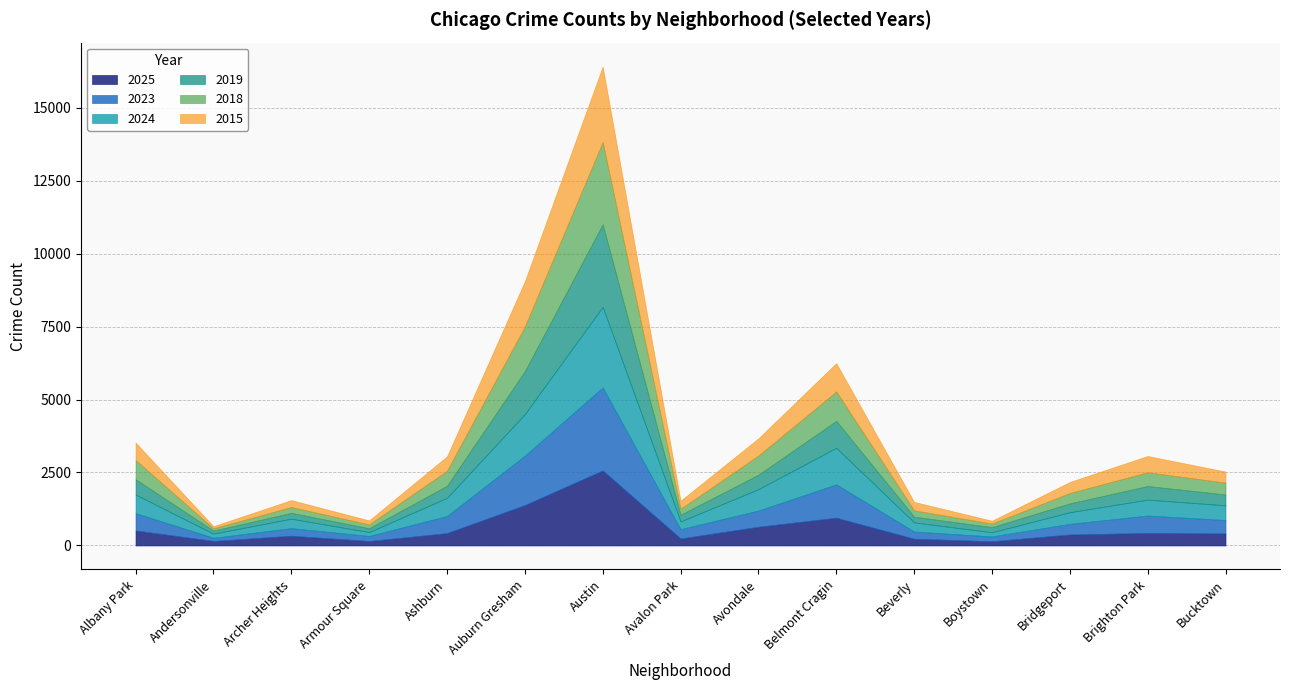

Reading left to right, transcribe all the data shown in this chart.

2025: Albany Park=514	Andersonville=155	Archer Heights=333	Armour Square=153	Ashburn=423	Auburn Gresham=1384	Austin=2570	Avalon Park=239	Avondale=641	Belmont Cragin=951	Beverly=231	Boystown=144	Bridgeport=376	Brighton Park=428	Bucktown=413
2023: Albany Park=593	Andersonville=107	Archer Heights=260	Armour Square=172	Ashburn=586	Auburn Gresham=1691	Austin=2843	Avalon Park=320	Avondale=555	Belmont Cragin=1142	Beverly=245	Boystown=165	Bridgeport=364	Brighton Park=597	Bucktown=458
2019: Albany Park=523	Andersonville=102	Archer Heights=199	Armour Square=130	Ashburn=412	Auburn Gresham=1471	Austin=2827	Avalon Park=229	Avondale=494	Belmont Cragin=922	Beverly=194	Boystown=175	Bridgeport=301	Brighton Park=465	Bucktown=371
2024: Albany Park=639	Andersonville=144	Archer Heights=324	Armour Square=134	Ashburn=623	Auburn Gresham=1425	Austin=2763	Avalon Park=265	Avondale=733	Belmont Cragin=1253	Beverly=316	Boystown=143	Bridgeport=399	Brighton Park=545	Bucktown=504
2015: Albany Park=597	Andersonville=73	Archer Heights=237	Armour Square=136	Ashburn=489	Auburn Gresham=1546	Austin=2581	Avalon Park=276	Avondale=588	Belmont Cragin=968	Beverly=289	Boystown=97	Bridgeport=377	Brighton Park=558	Bucktown=379
2018: Albany Park=659	Andersonville=79	Archer Heights=201	Armour Square=133	Ashburn=516	Auburn Gresham=1531	Austin=2822	Avalon Park=203	Avondale=658	Belmont Cragin=1009	Beverly=217	Boystown=124	Bridgeport=358	Brighton Park=472	Bucktown=407